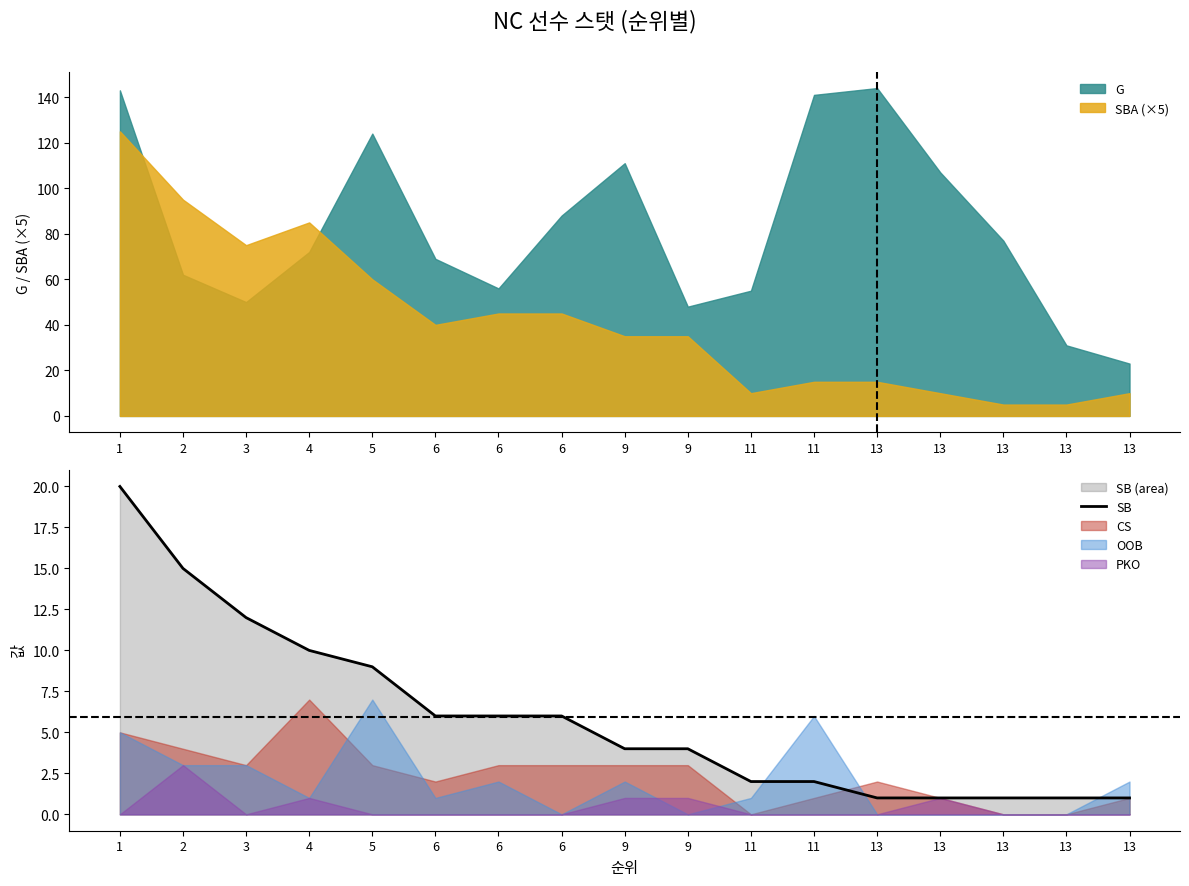

The value at 11 is 3. True or false?

False